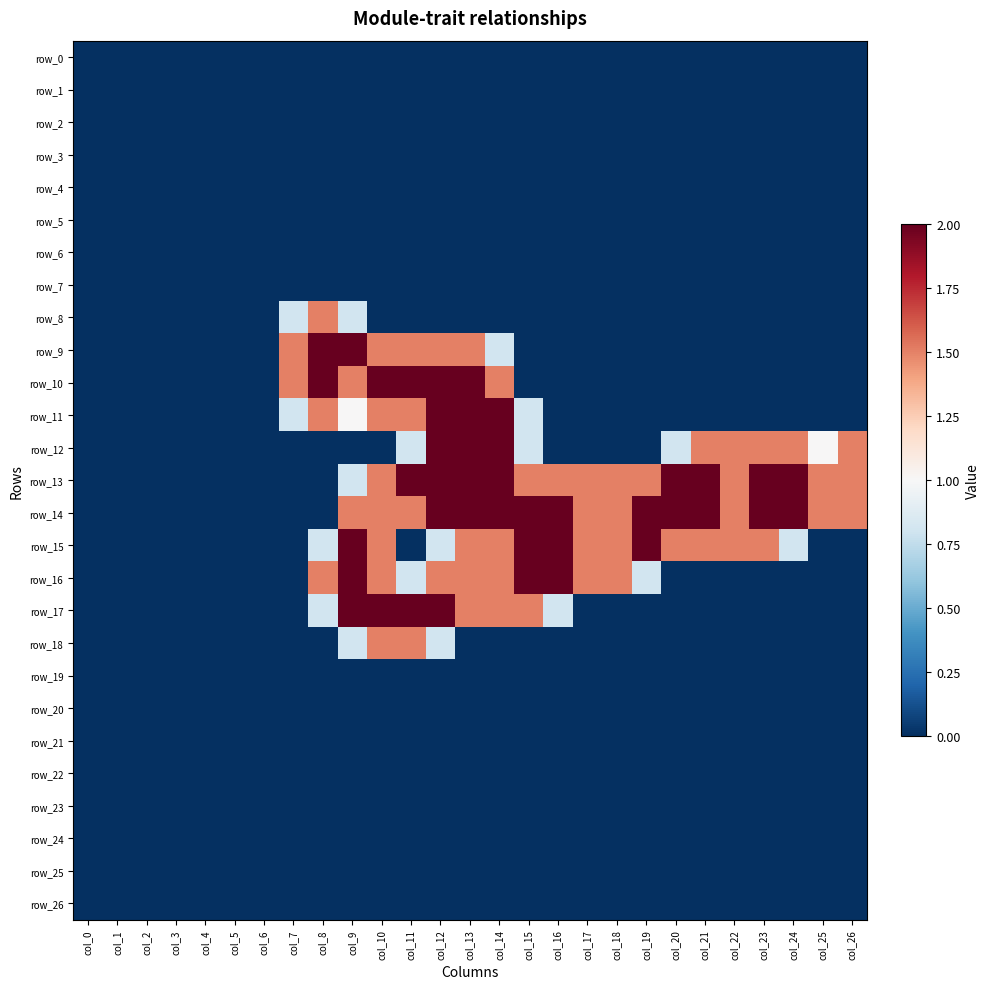

Reading left to right, list all the values displayed in this chart.

row_0: col_0=0.0	col_1=0.0	col_2=0.0	col_3=0.0	col_4=0.0	col_5=0.0	col_6=0.0	col_7=0.0	col_8=0.0	col_9=0.0	col_10=0.0	col_11=0.0	col_12=0.0	col_13=0.0	col_14=0.0	col_15=0.0	col_16=0.0	col_17=0.0	col_18=0.0	col_19=0.0	col_20=0.0	col_21=0.0	col_22=0.0	col_23=0.0	col_24=0.0	col_25=0.0	col_26=0.0
row_1: col_0=0.0	col_1=0.0	col_2=0.0	col_3=0.0	col_4=0.0	col_5=0.0	col_6=0.0	col_7=0.0	col_8=0.0	col_9=0.0	col_10=0.0	col_11=0.0	col_12=0.0	col_13=0.0	col_14=0.0	col_15=0.0	col_16=0.0	col_17=0.0	col_18=0.0	col_19=0.0	col_20=0.0	col_21=0.0	col_22=0.0	col_23=0.0	col_24=0.0	col_25=0.0	col_26=0.0
row_2: col_0=0.0	col_1=0.0	col_2=0.0	col_3=0.0	col_4=0.0	col_5=0.0	col_6=0.0	col_7=0.0	col_8=0.0	col_9=0.0	col_10=0.0	col_11=0.0	col_12=0.0	col_13=0.0	col_14=0.0	col_15=0.0	col_16=0.0	col_17=0.0	col_18=0.0	col_19=0.0	col_20=0.0	col_21=0.0	col_22=0.0	col_23=0.0	col_24=0.0	col_25=0.0	col_26=0.0
row_3: col_0=0.0	col_1=0.0	col_2=0.0	col_3=0.0	col_4=0.0	col_5=0.0	col_6=0.0	col_7=0.0	col_8=0.0	col_9=0.0	col_10=0.0	col_11=0.0	col_12=0.0	col_13=0.0	col_14=0.0	col_15=0.0	col_16=0.0	col_17=0.0	col_18=0.0	col_19=0.0	col_20=0.0	col_21=0.0	col_22=0.0	col_23=0.0	col_24=0.0	col_25=0.0	col_26=0.0
row_4: col_0=0.0	col_1=0.0	col_2=0.0	col_3=0.0	col_4=0.0	col_5=0.0	col_6=0.0	col_7=0.0	col_8=0.0	col_9=0.0	col_10=0.0	col_11=0.0	col_12=0.0	col_13=0.0	col_14=0.0	col_15=0.0	col_16=0.0	col_17=0.0	col_18=0.0	col_19=0.0	col_20=0.0	col_21=0.0	col_22=0.0	col_23=0.0	col_24=0.0	col_25=0.0	col_26=0.0
row_5: col_0=0.0	col_1=0.0	col_2=0.0	col_3=0.0	col_4=0.0	col_5=0.0	col_6=0.0	col_7=0.0	col_8=0.0	col_9=0.0	col_10=0.0	col_11=0.0	col_12=0.0	col_13=0.0	col_14=0.0	col_15=0.0	col_16=0.0	col_17=0.0	col_18=0.0	col_19=0.0	col_20=0.0	col_21=0.0	col_22=0.0	col_23=0.0	col_24=0.0	col_25=0.0	col_26=0.0
row_6: col_0=0.0	col_1=0.0	col_2=0.0	col_3=0.0	col_4=0.0	col_5=0.0	col_6=0.0	col_7=0.0	col_8=0.0	col_9=0.0	col_10=0.0	col_11=0.0	col_12=0.0	col_13=0.0	col_14=0.0	col_15=0.0	col_16=0.0	col_17=0.0	col_18=0.0	col_19=0.0	col_20=0.0	col_21=0.0	col_22=0.0	col_23=0.0	col_24=0.0	col_25=0.0	col_26=0.0
row_7: col_0=0.0	col_1=0.0	col_2=0.0	col_3=0.0	col_4=0.0	col_5=0.0	col_6=0.0	col_7=0.0	col_8=0.0	col_9=0.0	col_10=0.0	col_11=0.0	col_12=0.0	col_13=0.0	col_14=0.0	col_15=0.0	col_16=0.0	col_17=0.0	col_18=0.0	col_19=0.0	col_20=0.0	col_21=0.0	col_22=0.0	col_23=0.0	col_24=0.0	col_25=0.0	col_26=0.0
row_8: col_0=0.0	col_1=0.0	col_2=0.0	col_3=0.0	col_4=0.0	col_5=0.0	col_6=0.0	col_7=0.8	col_8=1.5	col_9=0.8	col_10=0.0	col_11=0.0	col_12=0.0	col_13=0.0	col_14=0.0	col_15=0.0	col_16=0.0	col_17=0.0	col_18=0.0	col_19=0.0	col_20=0.0	col_21=0.0	col_22=0.0	col_23=0.0	col_24=0.0	col_25=0.0	col_26=0.0
row_9: col_0=0.0	col_1=0.0	col_2=0.0	col_3=0.0	col_4=0.0	col_5=0.0	col_6=0.0	col_7=1.5	col_8=2.0	col_9=2.0	col_10=1.5	col_11=1.5	col_12=1.5	col_13=1.5	col_14=0.8	col_15=0.0	col_16=0.0	col_17=0.0	col_18=0.0	col_19=0.0	col_20=0.0	col_21=0.0	col_22=0.0	col_23=0.0	col_24=0.0	col_25=0.0	col_26=0.0
row_10: col_0=0.0	col_1=0.0	col_2=0.0	col_3=0.0	col_4=0.0	col_5=0.0	col_6=0.0	col_7=1.5	col_8=2.0	col_9=1.5	col_10=2.0	col_11=2.0	col_12=2.0	col_13=2.0	col_14=1.5	col_15=0.0	col_16=0.0	col_17=0.0	col_18=0.0	col_19=0.0	col_20=0.0	col_21=0.0	col_22=0.0	col_23=0.0	col_24=0.0	col_25=0.0	col_26=0.0
row_11: col_0=0.0	col_1=0.0	col_2=0.0	col_3=0.0	col_4=0.0	col_5=0.0	col_6=0.0	col_7=0.8	col_8=1.5	col_9=1.0	col_10=1.5	col_11=1.5	col_12=2.0	col_13=2.0	col_14=2.0	col_15=0.8	col_16=0.0	col_17=0.0	col_18=0.0	col_19=0.0	col_20=0.0	col_21=0.0	col_22=0.0	col_23=0.0	col_24=0.0	col_25=0.0	col_26=0.0
row_12: col_0=0.0	col_1=0.0	col_2=0.0	col_3=0.0	col_4=0.0	col_5=0.0	col_6=0.0	col_7=0.0	col_8=0.0	col_9=0.0	col_10=0.0	col_11=0.8	col_12=2.0	col_13=2.0	col_14=2.0	col_15=0.8	col_16=0.0	col_17=0.0	col_18=0.0	col_19=0.0	col_20=0.8	col_21=1.5	col_22=1.5	col_23=1.5	col_24=1.5	col_25=1.0	col_26=1.5
row_13: col_0=0.0	col_1=0.0	col_2=0.0	col_3=0.0	col_4=0.0	col_5=0.0	col_6=0.0	col_7=0.0	col_8=0.0	col_9=0.8	col_10=1.5	col_11=2.0	col_12=2.0	col_13=2.0	col_14=2.0	col_15=1.5	col_16=1.5	col_17=1.5	col_18=1.5	col_19=1.5	col_20=2.0	col_21=2.0	col_22=1.5	col_23=2.0	col_24=2.0	col_25=1.5	col_26=1.5
row_14: col_0=0.0	col_1=0.0	col_2=0.0	col_3=0.0	col_4=0.0	col_5=0.0	col_6=0.0	col_7=0.0	col_8=0.0	col_9=1.5	col_10=1.5	col_11=1.5	col_12=2.0	col_13=2.0	col_14=2.0	col_15=2.0	col_16=2.0	col_17=1.5	col_18=1.5	col_19=2.0	col_20=2.0	col_21=2.0	col_22=1.5	col_23=2.0	col_24=2.0	col_25=1.5	col_26=1.5
row_15: col_0=0.0	col_1=0.0	col_2=0.0	col_3=0.0	col_4=0.0	col_5=0.0	col_6=0.0	col_7=0.0	col_8=0.8	col_9=2.0	col_10=1.5	col_11=0.0	col_12=0.8	col_13=1.5	col_14=1.5	col_15=2.0	col_16=2.0	col_17=1.5	col_18=1.5	col_19=2.0	col_20=1.5	col_21=1.5	col_22=1.5	col_23=1.5	col_24=0.8	col_25=0.0	col_26=0.0
row_16: col_0=0.0	col_1=0.0	col_2=0.0	col_3=0.0	col_4=0.0	col_5=0.0	col_6=0.0	col_7=0.0	col_8=1.5	col_9=2.0	col_10=1.5	col_11=0.8	col_12=1.5	col_13=1.5	col_14=1.5	col_15=2.0	col_16=2.0	col_17=1.5	col_18=1.5	col_19=0.8	col_20=0.0	col_21=0.0	col_22=0.0	col_23=0.0	col_24=0.0	col_25=0.0	col_26=0.0
row_17: col_0=0.0	col_1=0.0	col_2=0.0	col_3=0.0	col_4=0.0	col_5=0.0	col_6=0.0	col_7=0.0	col_8=0.8	col_9=2.0	col_10=2.0	col_11=2.0	col_12=2.0	col_13=1.5	col_14=1.5	col_15=1.5	col_16=0.8	col_17=0.0	col_18=0.0	col_19=0.0	col_20=0.0	col_21=0.0	col_22=0.0	col_23=0.0	col_24=0.0	col_25=0.0	col_26=0.0
row_18: col_0=0.0	col_1=0.0	col_2=0.0	col_3=0.0	col_4=0.0	col_5=0.0	col_6=0.0	col_7=0.0	col_8=0.0	col_9=0.8	col_10=1.5	col_11=1.5	col_12=0.8	col_13=0.0	col_14=0.0	col_15=0.0	col_16=0.0	col_17=0.0	col_18=0.0	col_19=0.0	col_20=0.0	col_21=0.0	col_22=0.0	col_23=0.0	col_24=0.0	col_25=0.0	col_26=0.0
row_19: col_0=0.0	col_1=0.0	col_2=0.0	col_3=0.0	col_4=0.0	col_5=0.0	col_6=0.0	col_7=0.0	col_8=0.0	col_9=0.0	col_10=0.0	col_11=0.0	col_12=0.0	col_13=0.0	col_14=0.0	col_15=0.0	col_16=0.0	col_17=0.0	col_18=0.0	col_19=0.0	col_20=0.0	col_21=0.0	col_22=0.0	col_23=0.0	col_24=0.0	col_25=0.0	col_26=0.0
row_20: col_0=0.0	col_1=0.0	col_2=0.0	col_3=0.0	col_4=0.0	col_5=0.0	col_6=0.0	col_7=0.0	col_8=0.0	col_9=0.0	col_10=0.0	col_11=0.0	col_12=0.0	col_13=0.0	col_14=0.0	col_15=0.0	col_16=0.0	col_17=0.0	col_18=0.0	col_19=0.0	col_20=0.0	col_21=0.0	col_22=0.0	col_23=0.0	col_24=0.0	col_25=0.0	col_26=0.0
row_21: col_0=0.0	col_1=0.0	col_2=0.0	col_3=0.0	col_4=0.0	col_5=0.0	col_6=0.0	col_7=0.0	col_8=0.0	col_9=0.0	col_10=0.0	col_11=0.0	col_12=0.0	col_13=0.0	col_14=0.0	col_15=0.0	col_16=0.0	col_17=0.0	col_18=0.0	col_19=0.0	col_20=0.0	col_21=0.0	col_22=0.0	col_23=0.0	col_24=0.0	col_25=0.0	col_26=0.0
row_22: col_0=0.0	col_1=0.0	col_2=0.0	col_3=0.0	col_4=0.0	col_5=0.0	col_6=0.0	col_7=0.0	col_8=0.0	col_9=0.0	col_10=0.0	col_11=0.0	col_12=0.0	col_13=0.0	col_14=0.0	col_15=0.0	col_16=0.0	col_17=0.0	col_18=0.0	col_19=0.0	col_20=0.0	col_21=0.0	col_22=0.0	col_23=0.0	col_24=0.0	col_25=0.0	col_26=0.0
row_23: col_0=0.0	col_1=0.0	col_2=0.0	col_3=0.0	col_4=0.0	col_5=0.0	col_6=0.0	col_7=0.0	col_8=0.0	col_9=0.0	col_10=0.0	col_11=0.0	col_12=0.0	col_13=0.0	col_14=0.0	col_15=0.0	col_16=0.0	col_17=0.0	col_18=0.0	col_19=0.0	col_20=0.0	col_21=0.0	col_22=0.0	col_23=0.0	col_24=0.0	col_25=0.0	col_26=0.0
row_24: col_0=0.0	col_1=0.0	col_2=0.0	col_3=0.0	col_4=0.0	col_5=0.0	col_6=0.0	col_7=0.0	col_8=0.0	col_9=0.0	col_10=0.0	col_11=0.0	col_12=0.0	col_13=0.0	col_14=0.0	col_15=0.0	col_16=0.0	col_17=0.0	col_18=0.0	col_19=0.0	col_20=0.0	col_21=0.0	col_22=0.0	col_23=0.0	col_24=0.0	col_25=0.0	col_26=0.0
row_25: col_0=0.0	col_1=0.0	col_2=0.0	col_3=0.0	col_4=0.0	col_5=0.0	col_6=0.0	col_7=0.0	col_8=0.0	col_9=0.0	col_10=0.0	col_11=0.0	col_12=0.0	col_13=0.0	col_14=0.0	col_15=0.0	col_16=0.0	col_17=0.0	col_18=0.0	col_19=0.0	col_20=0.0	col_21=0.0	col_22=0.0	col_23=0.0	col_24=0.0	col_25=0.0	col_26=0.0
row_26: col_0=0.0	col_1=0.0	col_2=0.0	col_3=0.0	col_4=0.0	col_5=0.0	col_6=0.0	col_7=0.0	col_8=0.0	col_9=0.0	col_10=0.0	col_11=0.0	col_12=0.0	col_13=0.0	col_14=0.0	col_15=0.0	col_16=0.0	col_17=0.0	col_18=0.0	col_19=0.0	col_20=0.0	col_21=0.0	col_22=0.0	col_23=0.0	col_24=0.0	col_25=0.0	col_26=0.0